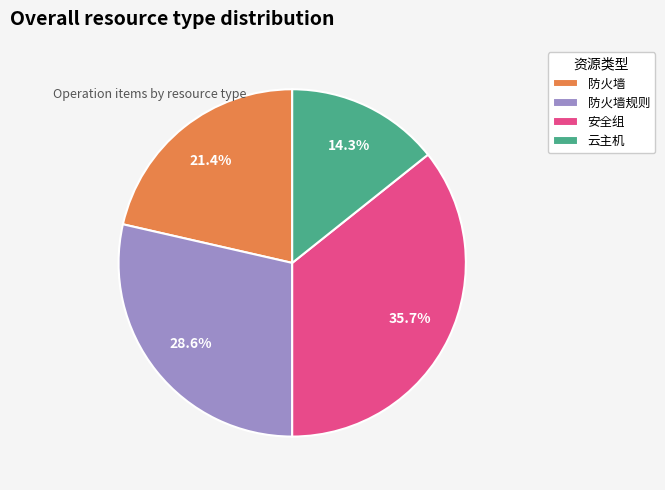

Is there a majority slice in this chart?

No